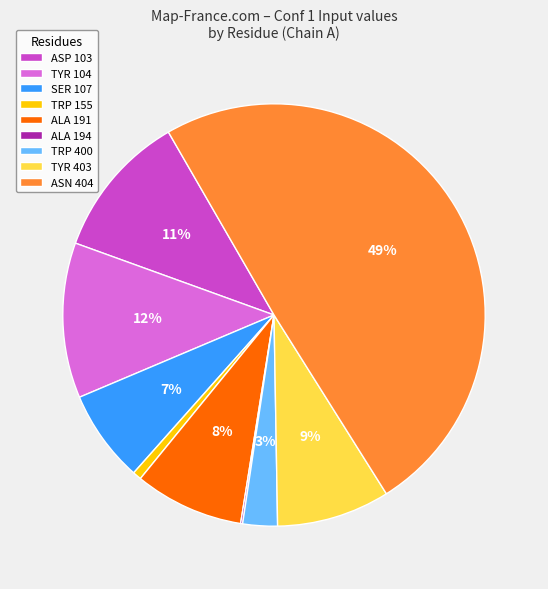

To the nearest percent, what is the difference between the TYR 104 and ALA 191 slice percentages?

4%